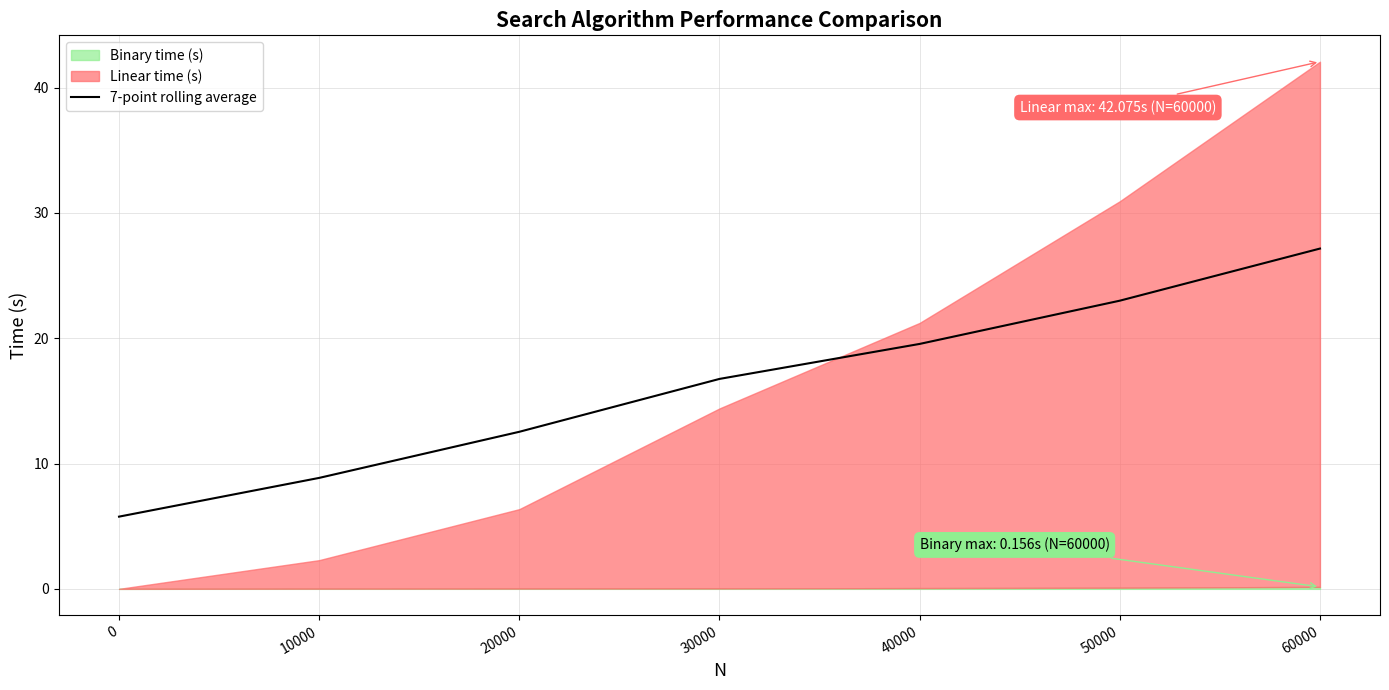

True or false: there are more than 0 points higher than both neighbors.

False